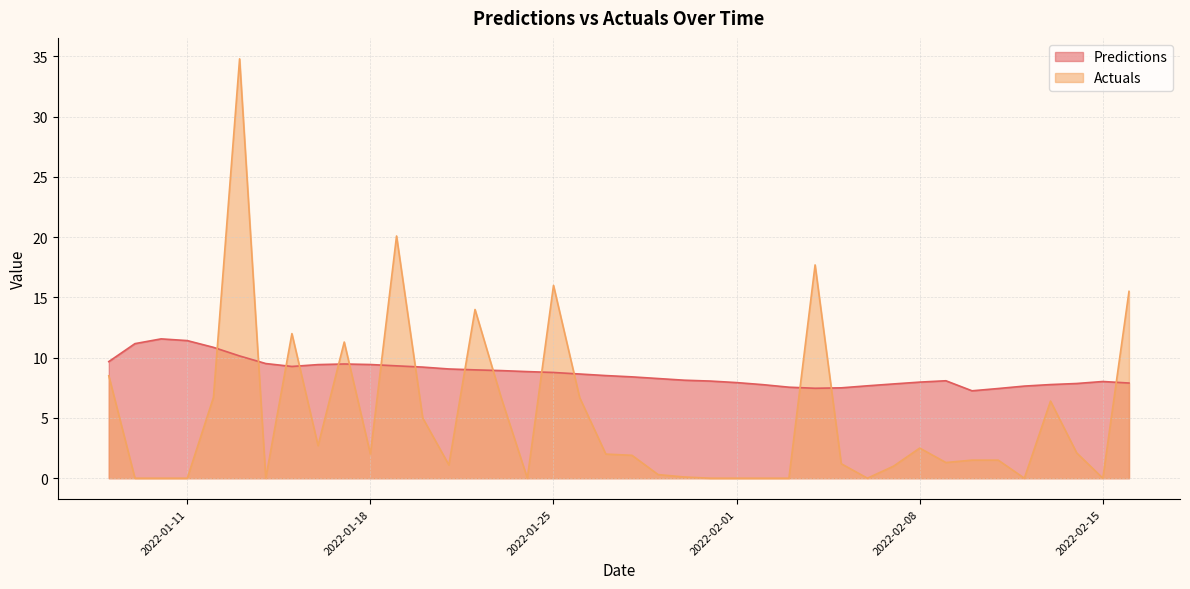

True or false: Predictions and Actuals intersect in this chart.

True